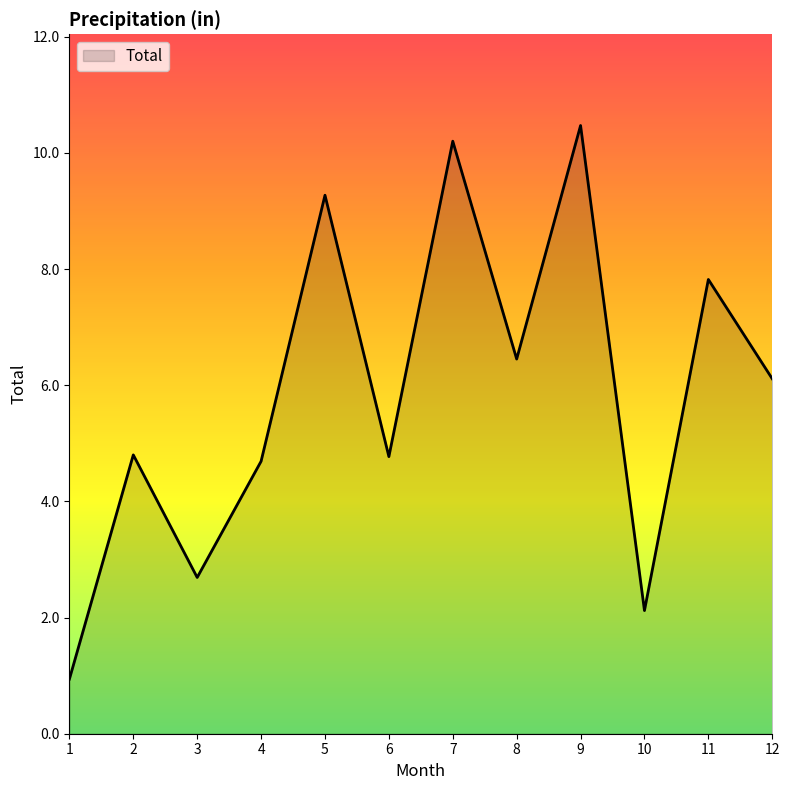

Reading left to right, transcribe all the data shown in this chart.

0.9	4.8	2.7	4.7	9.3	4.8	10.2	6.5	10.5	2.1	7.8	6.1